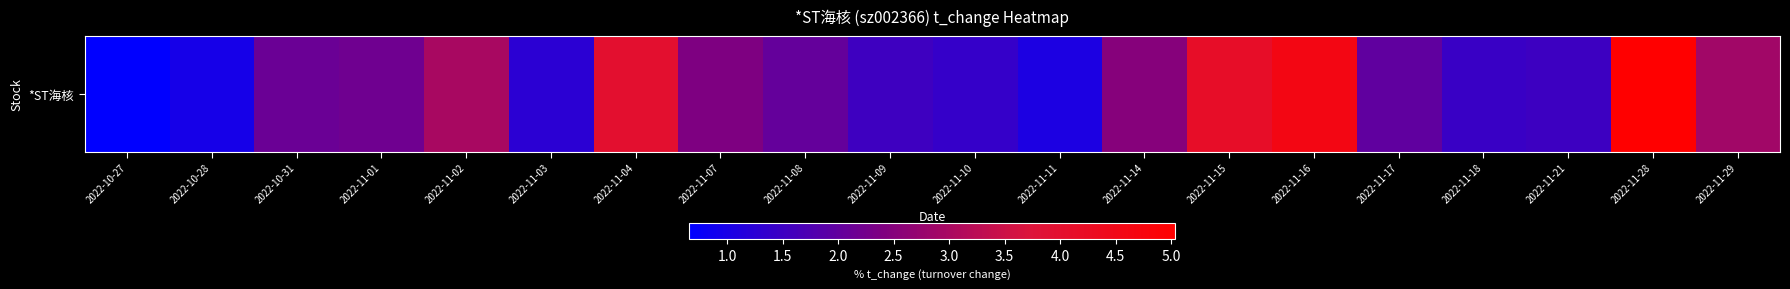

List the labels in order of value, smallest first.

2022-10-27, 2022-10-28, 2022-11-11, 2022-11-03, 2022-11-10, 2022-11-18, 2022-11-21, 2022-11-09, 2022-11-17, 2022-11-08, 2022-10-31, 2022-11-01, 2022-11-07, 2022-11-14, 2022-11-29, 2022-11-02, 2022-11-04, 2022-11-15, 2022-11-16, 2022-11-28